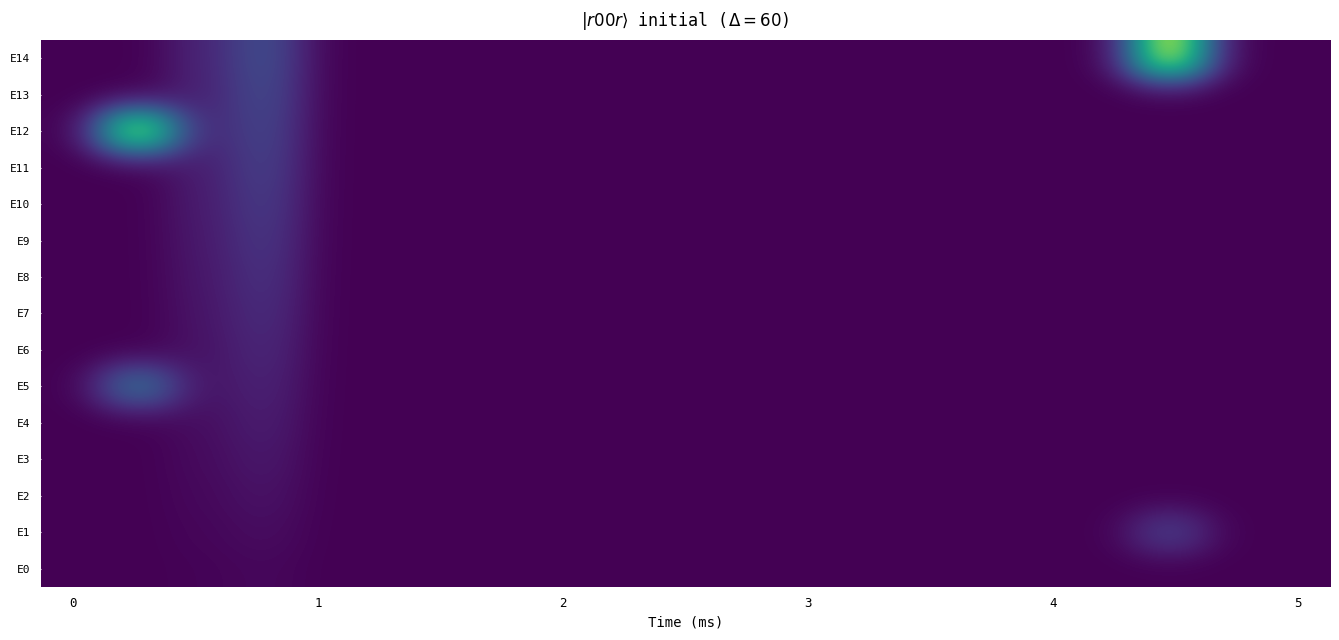

What is the greatest value displayed?

56181.0